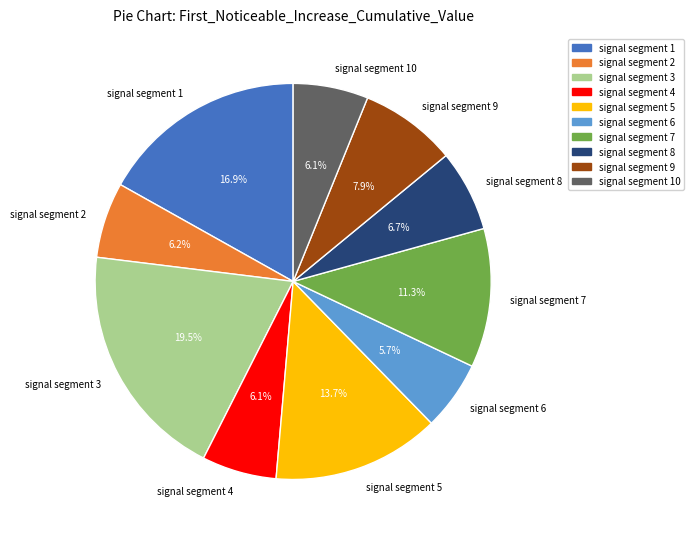

Which has a higher value, signal segment 1 or signal segment 5?

signal segment 1